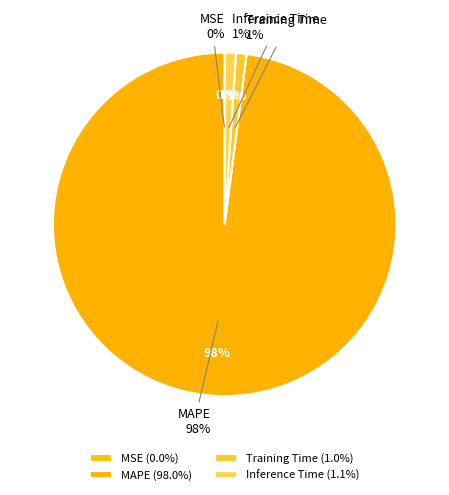

To the nearest percent, what percentage of the pie is Training Time?

1%